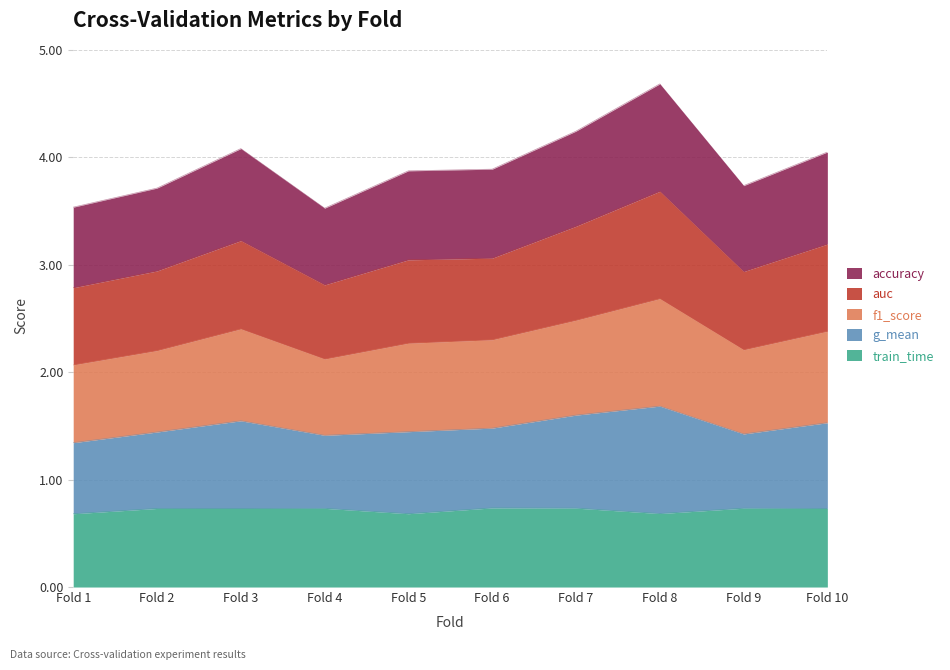

What is the total value across all series at Fold 2?

3.7